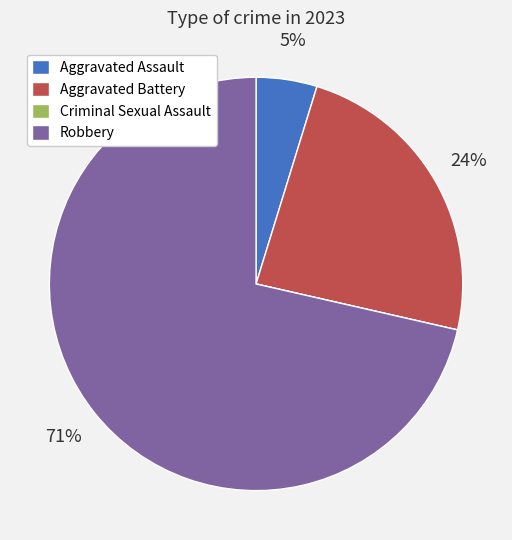

To the nearest percent, what is the difference between the largest and smallest slice percentages?

71%